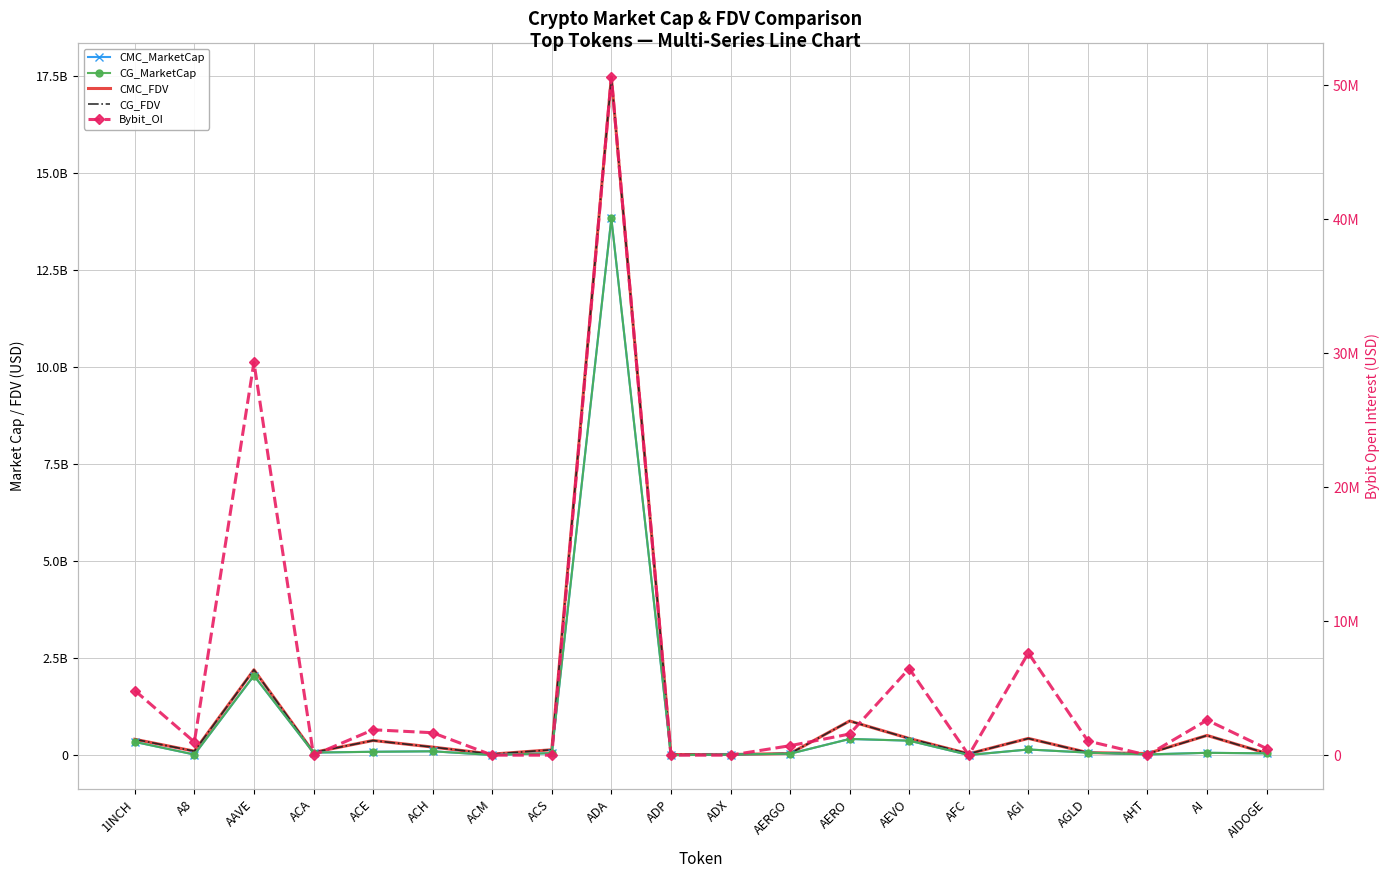

Between ACA and AIDOGE, which is larger?

ACA